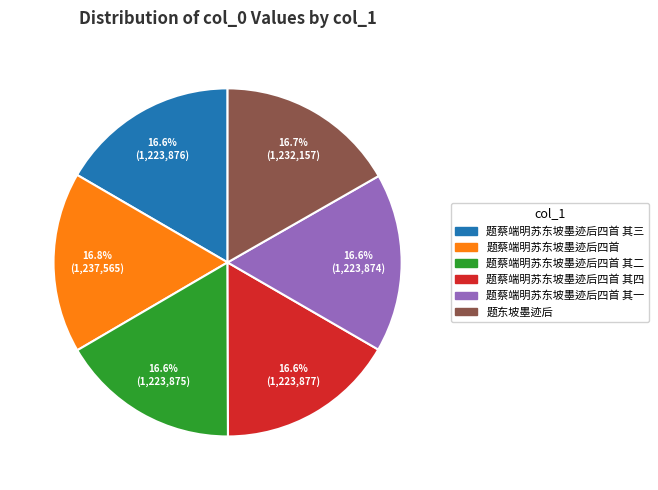

To the nearest percent, what percentage of the pie is 题蔡端明苏东坡墨迹后四首 其二?

17%